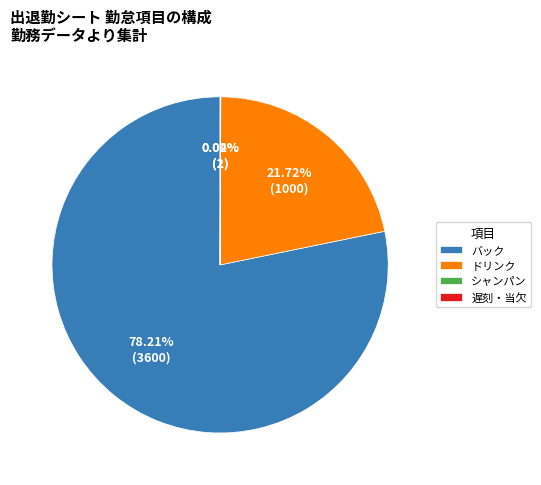

Which category has the biggest portion of the pie?

バック